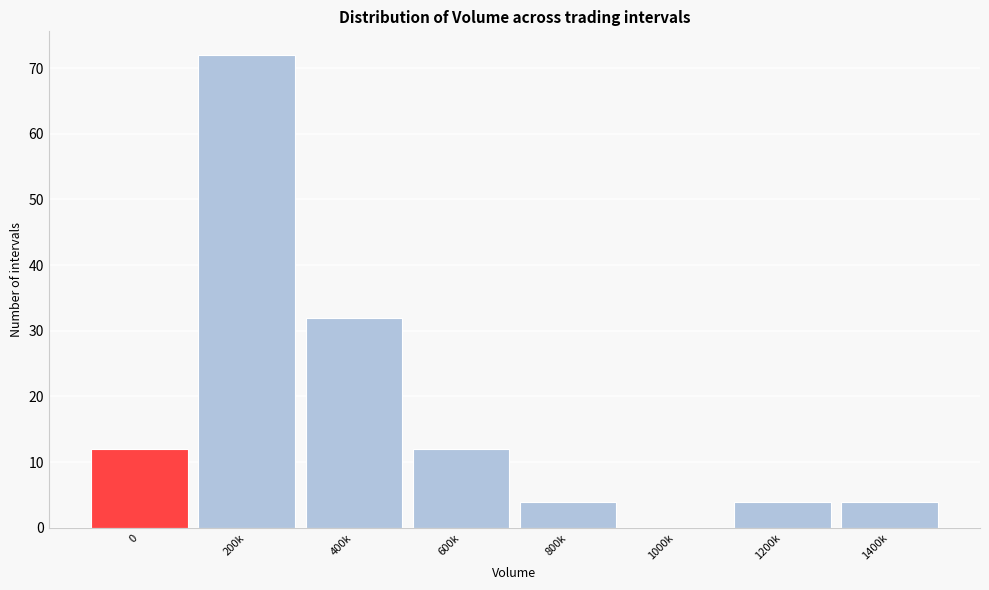

Reading left to right, transcribe all the data shown in this chart.

0=12	200k=72	400k=32	600k=12	800k=4	1000k=0	1200k=4	1400k=4